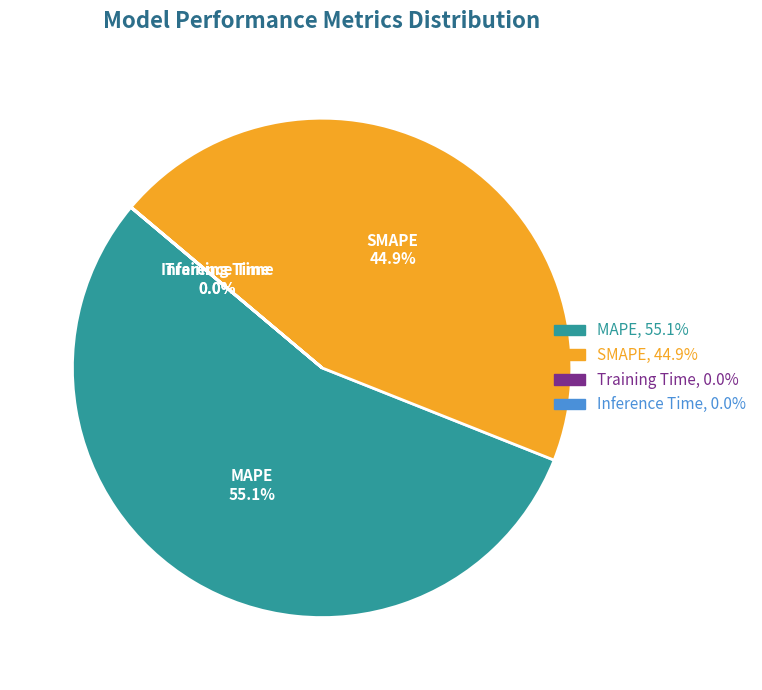

Which slice is the largest?

MAPE